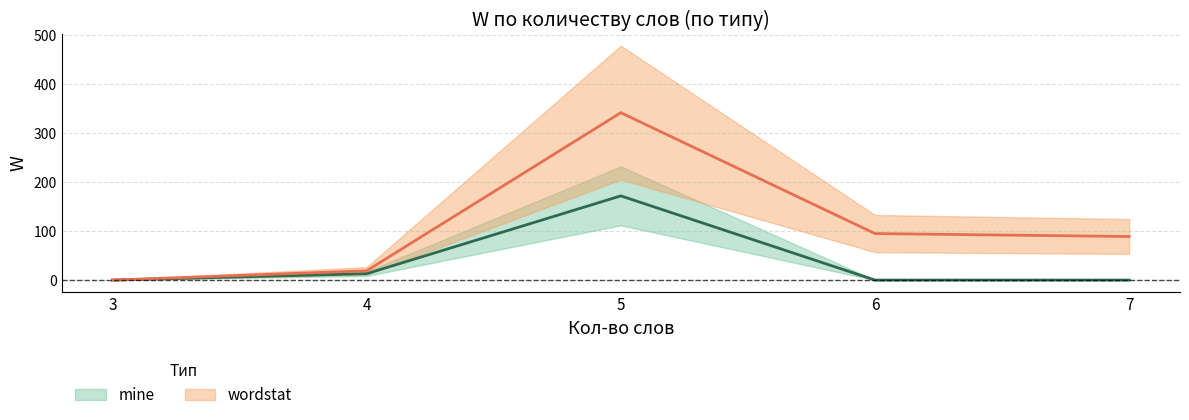

True or false: mine has more than 2 interior local peaks.

False